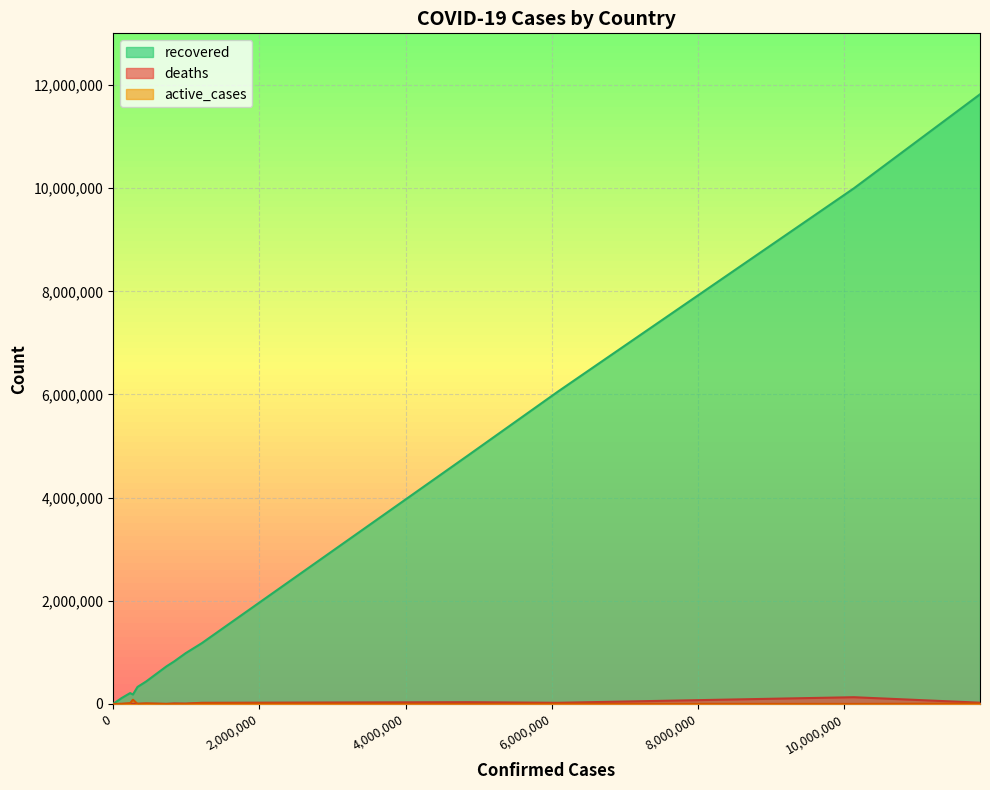

Does the chart display data point markers on the line(s)?

No